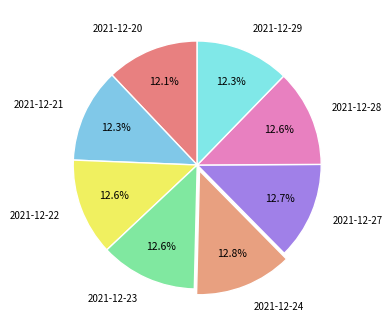

Does any single category account for the majority?

No